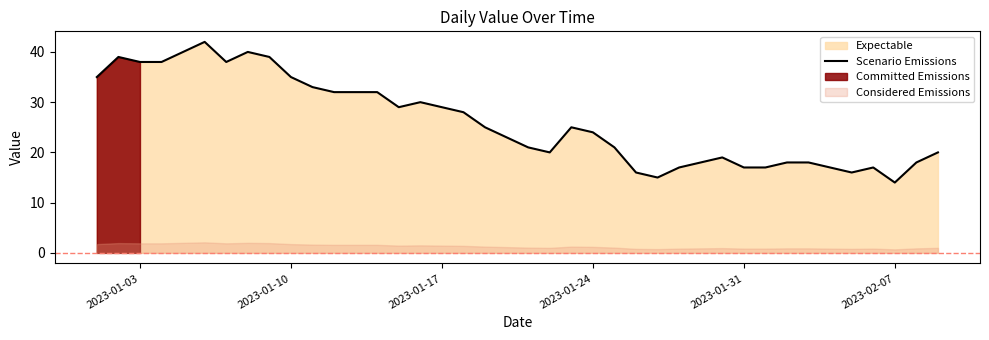

The Scenario Emissions series shows 17 at 2023-01-31. True or false?

True